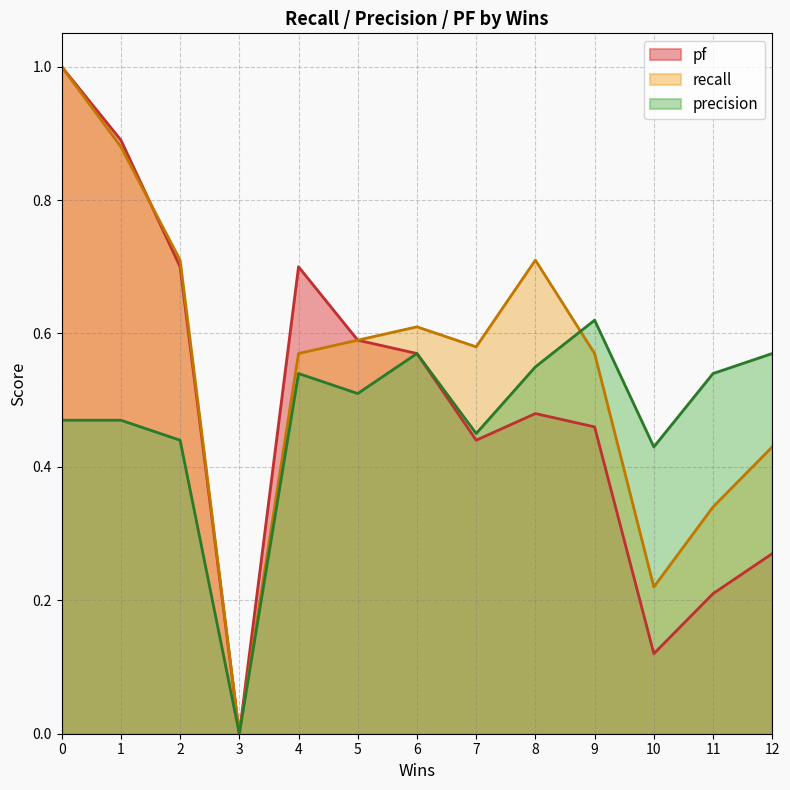

The value of recall at 12 is 0.6. True or false?

False